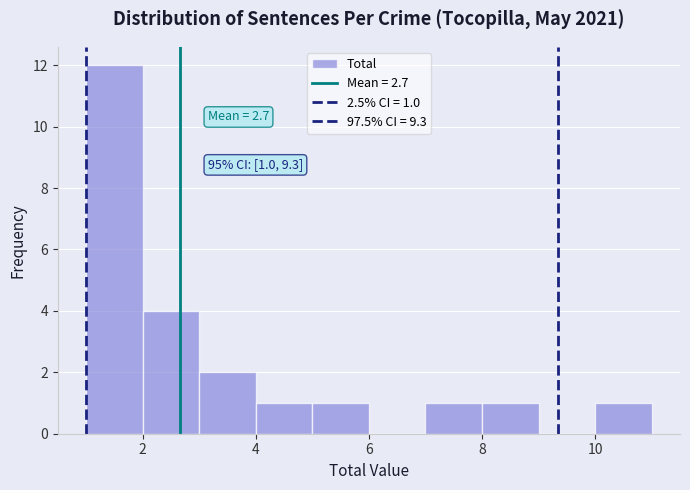

Over which range of the x-axis is the bar tallest?

1 to 2